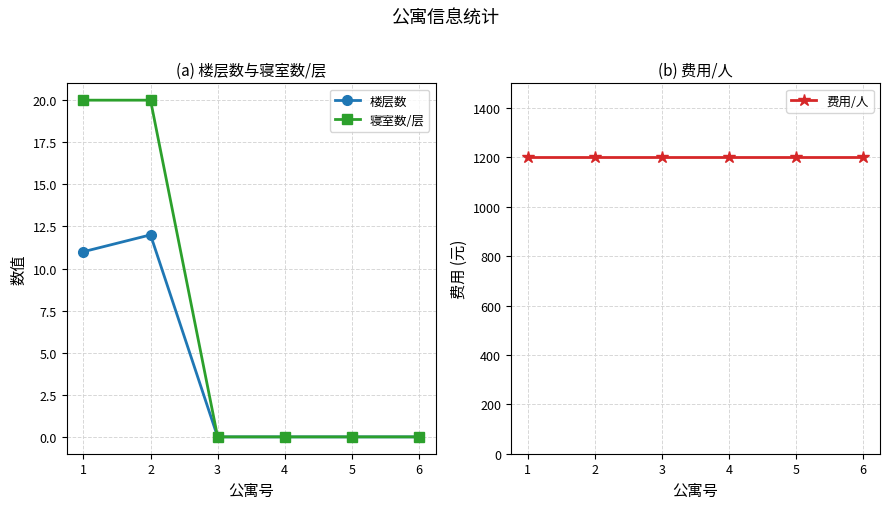

How many positive values does the 寝室数/层 series have?

2